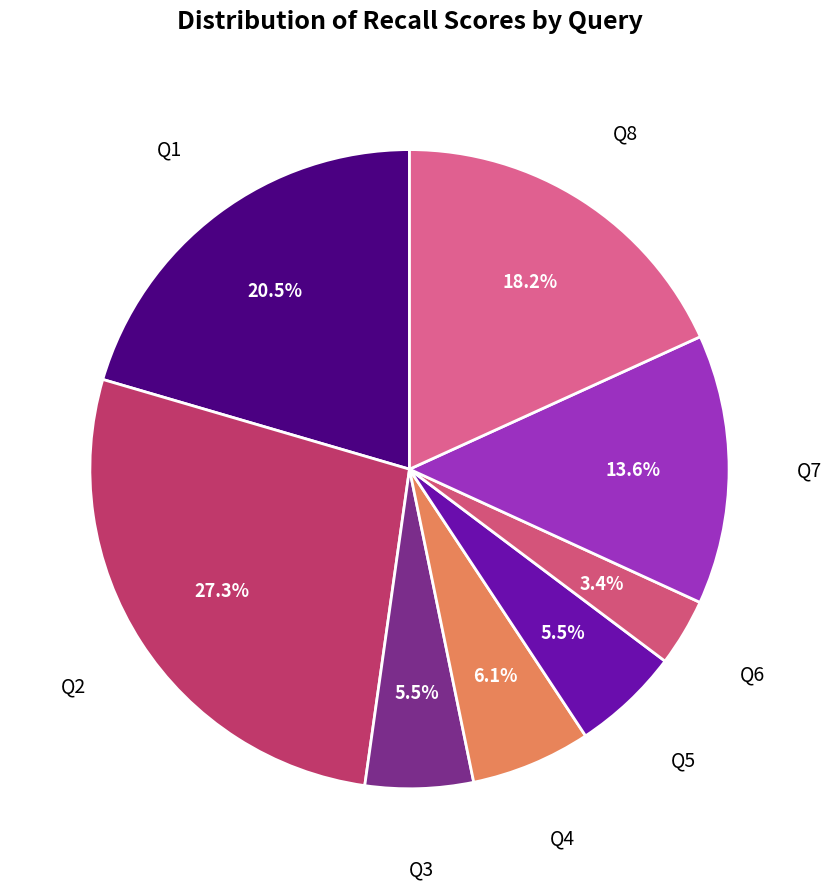

Does any single category account for the majority?

No